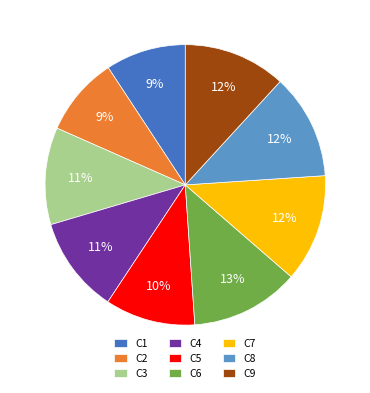

The C2 slice represents 9% of the pie. True or false?

True